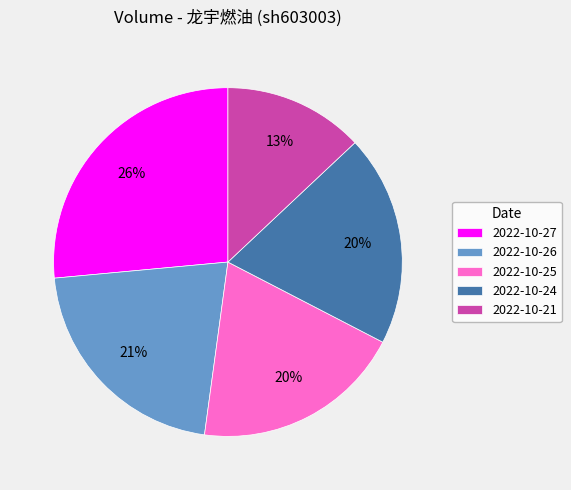

Count the number of slices in the pie.

5